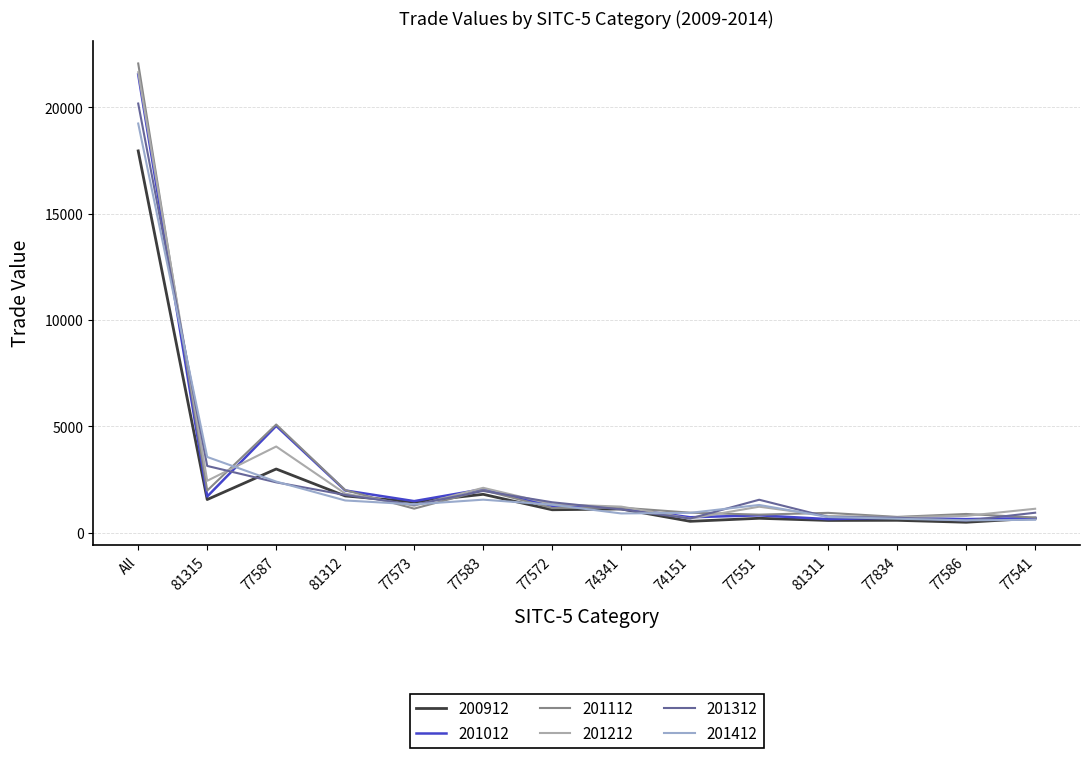

Count the number of categories in the chart.

14